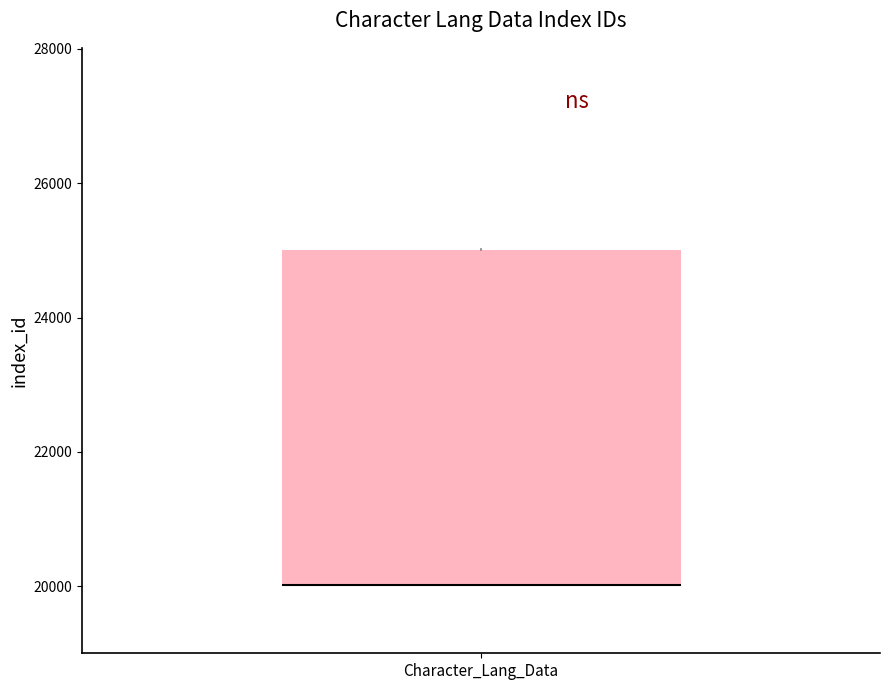

Read this box plot against the y-axis: the position of the median line, the range covered by the box, and the ends of both whiskers. The values are not printed on the chart, so give them approximately, as read against the axis.

median 20000 (drawn on the box's lower edge), box 20000 to 25000, whiskers 20000 to 25000